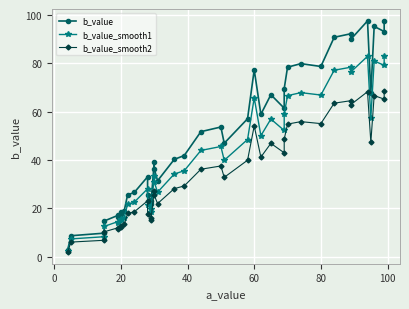

At how many categories does at least one series exceed 74?

11